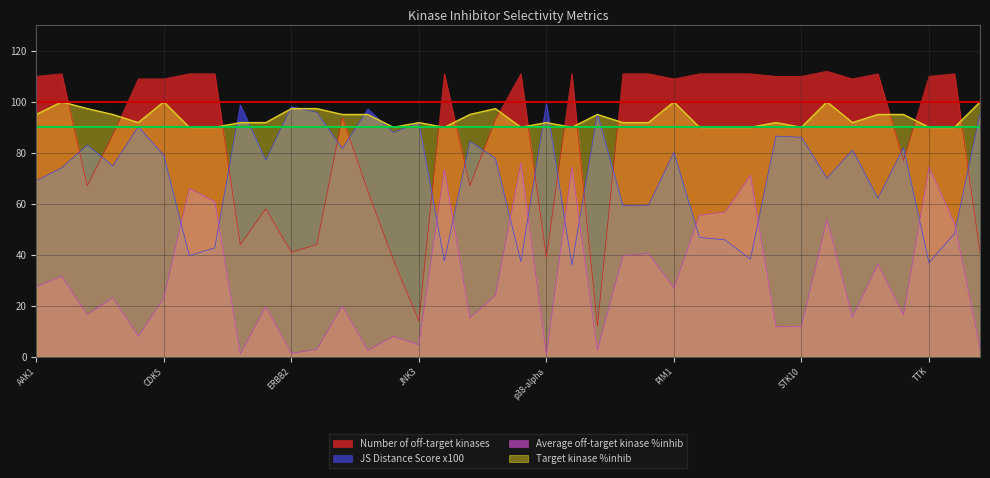

How many values in the Average off-target kinase %inhib series exceed 23?

19